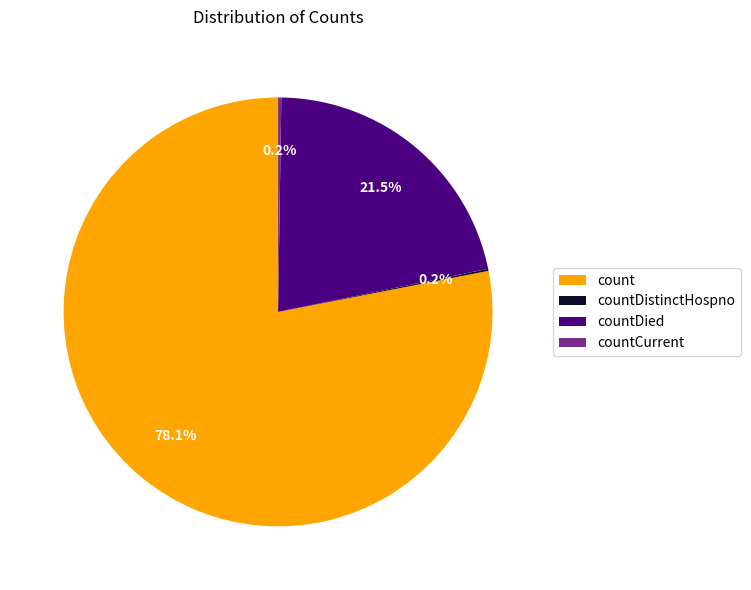

To the nearest percent, what is the average slice percentage?

25%